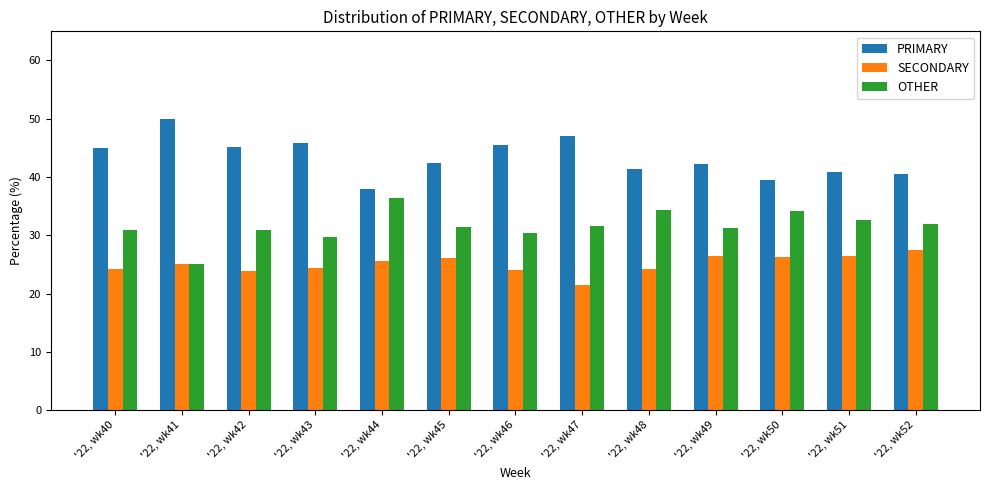

Which category has the lowest value across all series?

'22, wk47